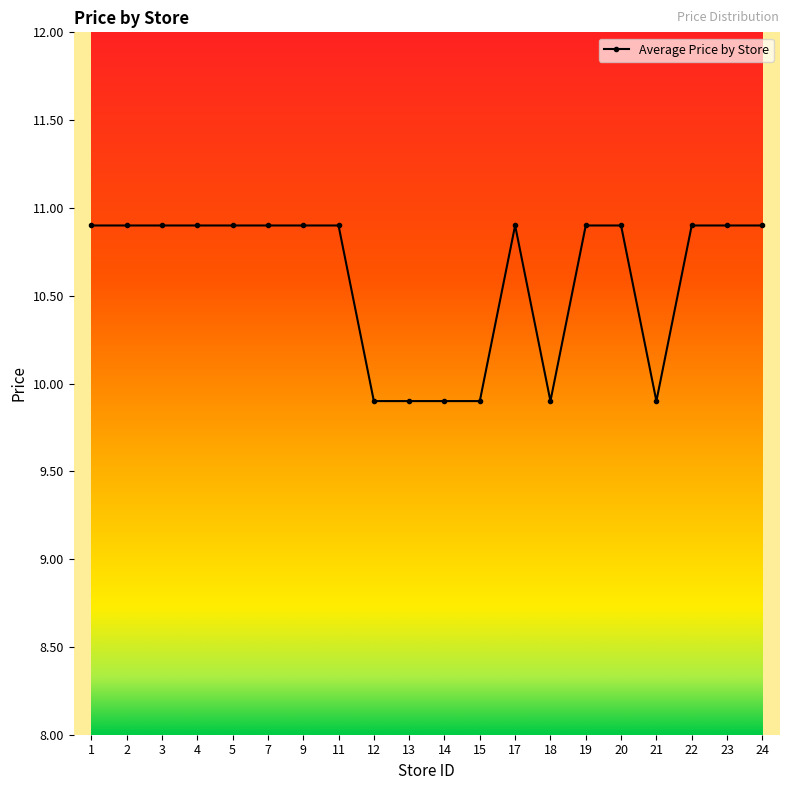

What is the greatest value displayed?

10.9